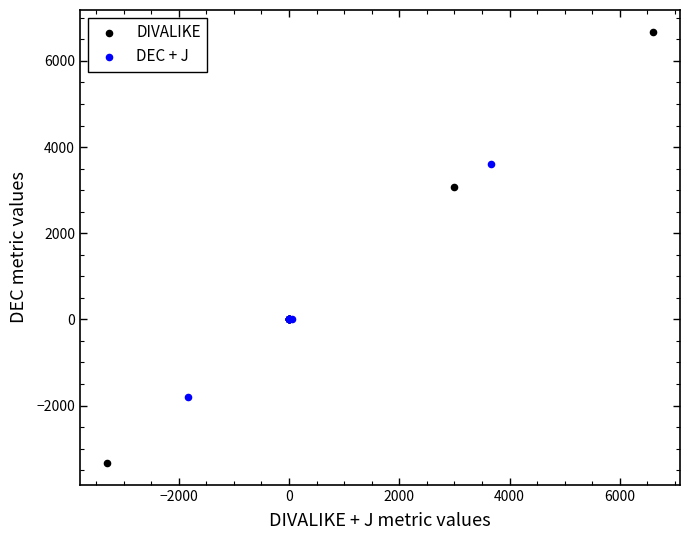

Which series contains the lowest Y value?

DIVALIKE